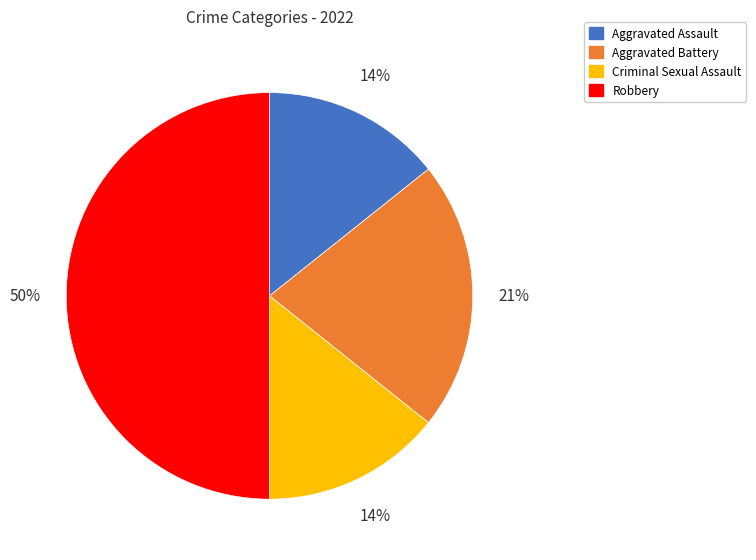

To the nearest percent, what is the average slice percentage?

25%